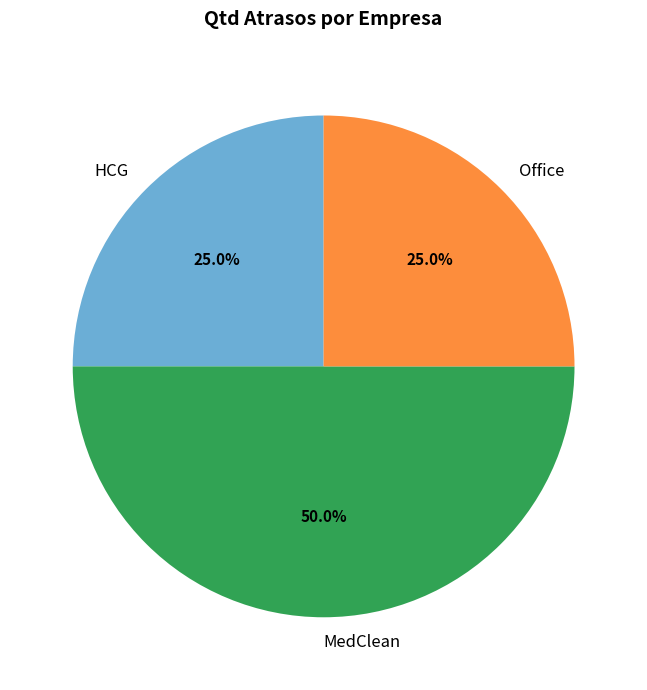

Which category has the biggest portion of the pie?

MedClean